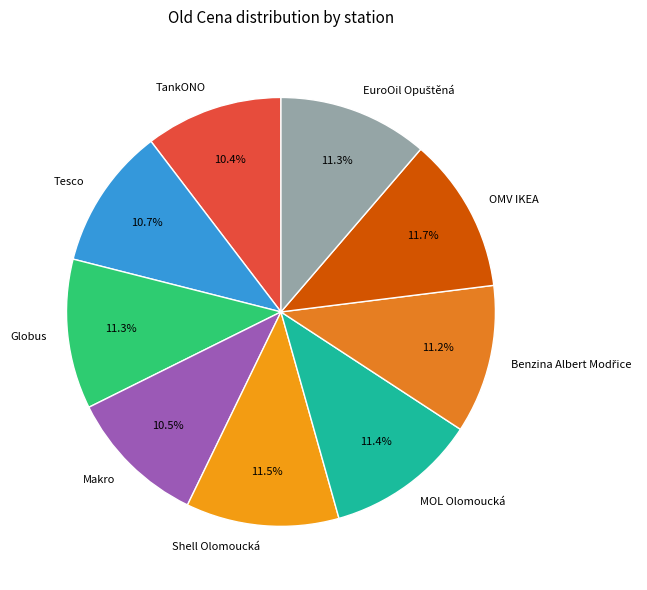

Which has a higher value, Shell Olomoucká or Makro?

Shell Olomoucká